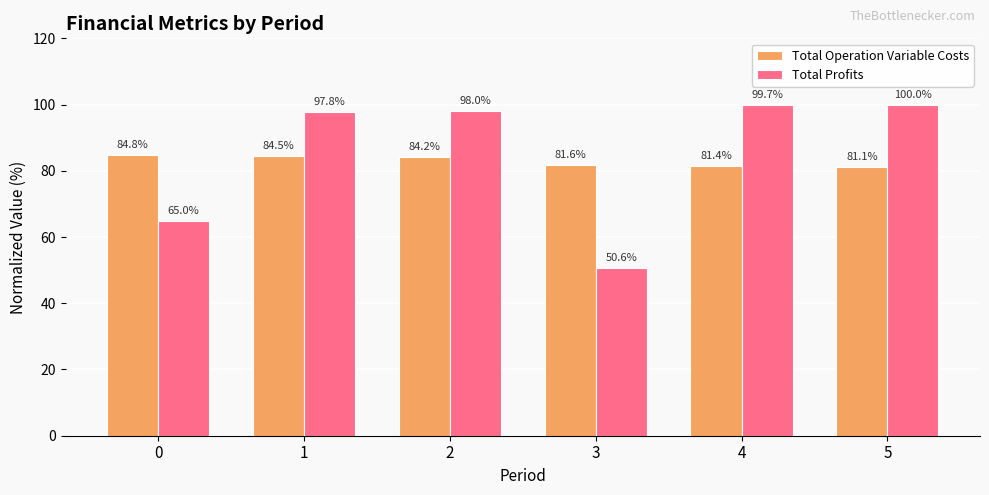

Does the chart contain any negative values?

No